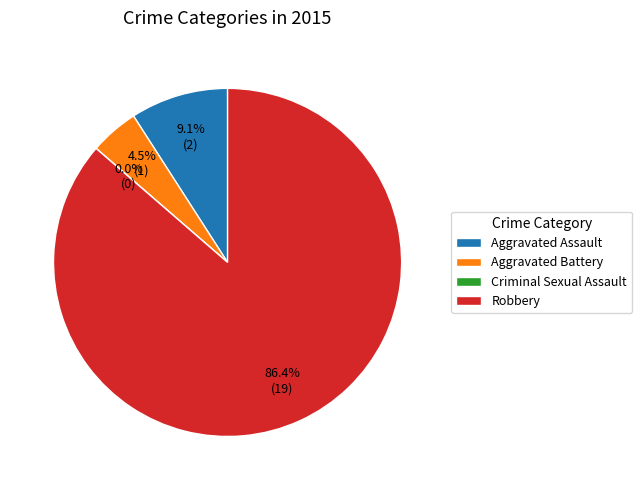

Which category has the smallest portion of the pie?

Criminal Sexual Assault